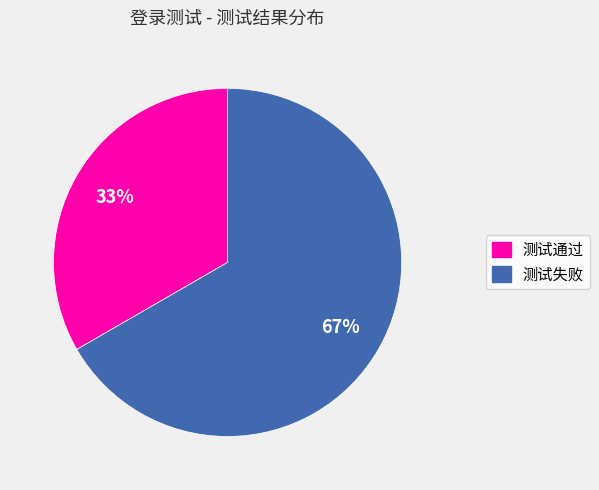

Is it true that 测试通过 is 19% of the pie?

False